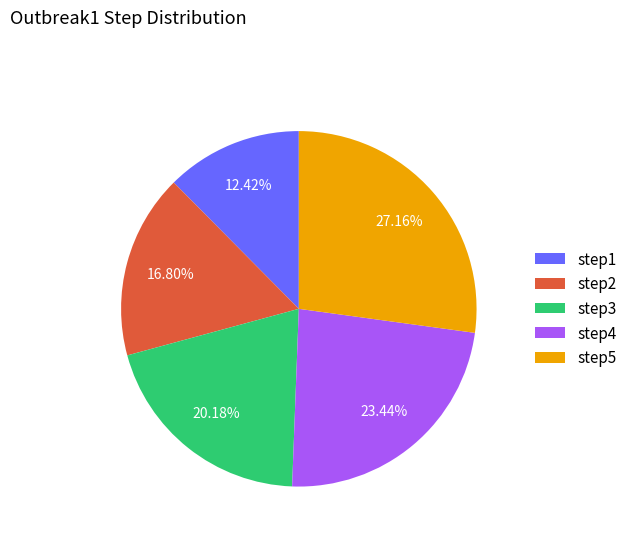

The step4 slice represents 23% of the pie. True or false?

True